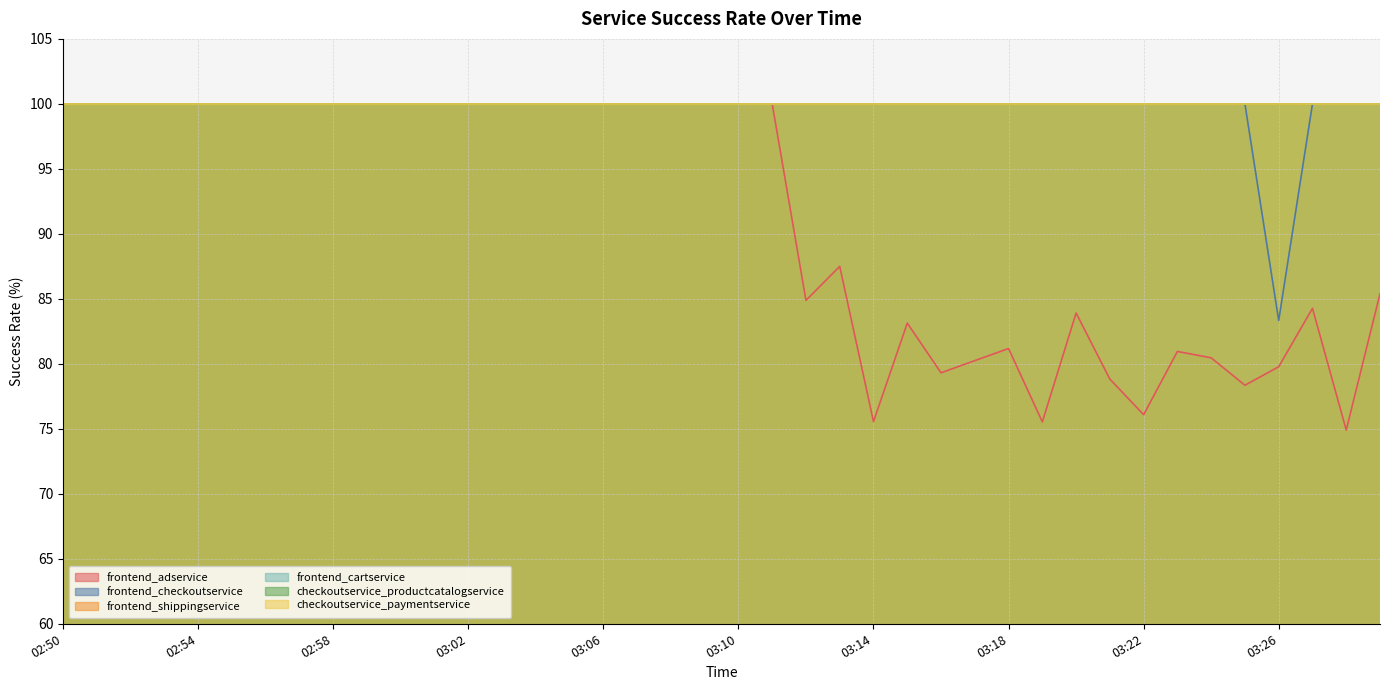

Which series has the largest range (max minus min)?

frontend_adservice